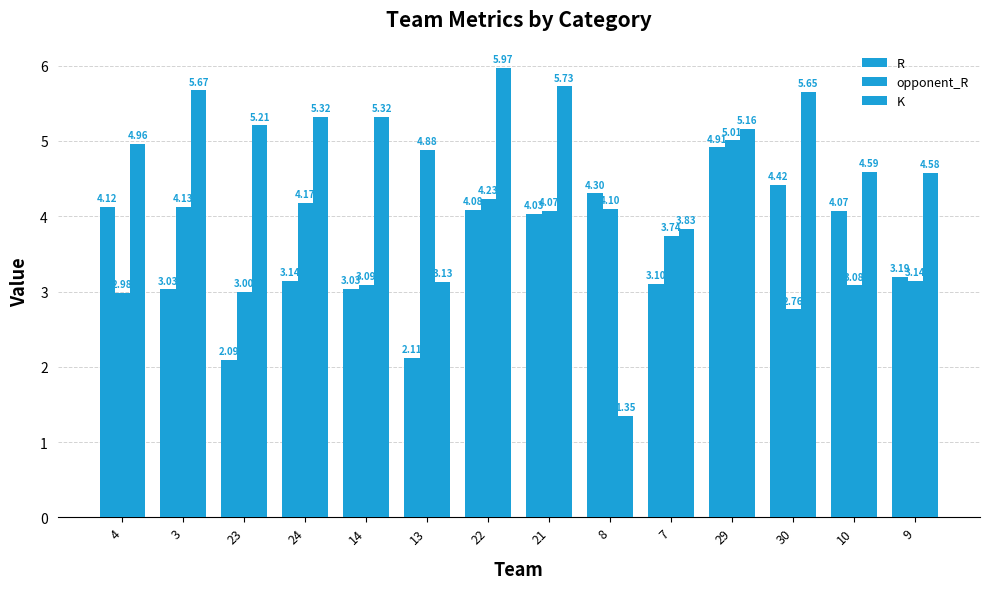

How many series are shown in this chart?

3